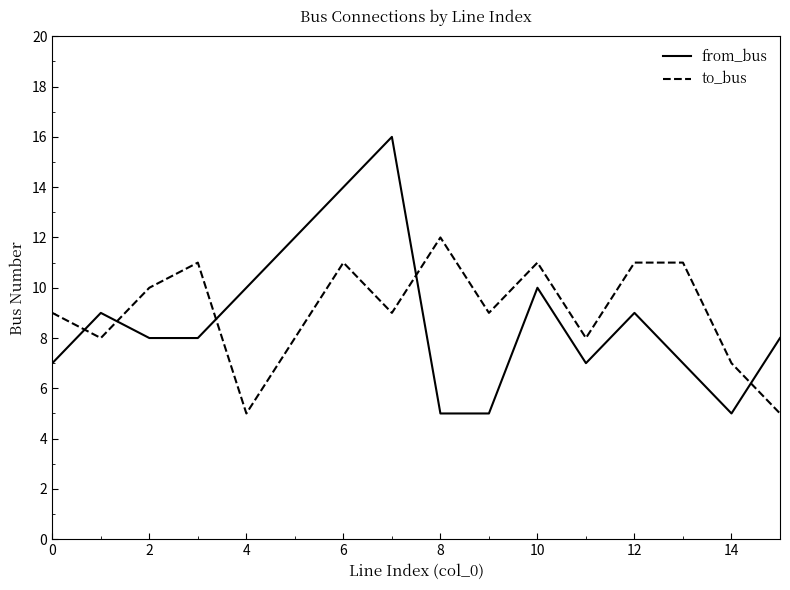

What is the highest value of the from_bus series?

16